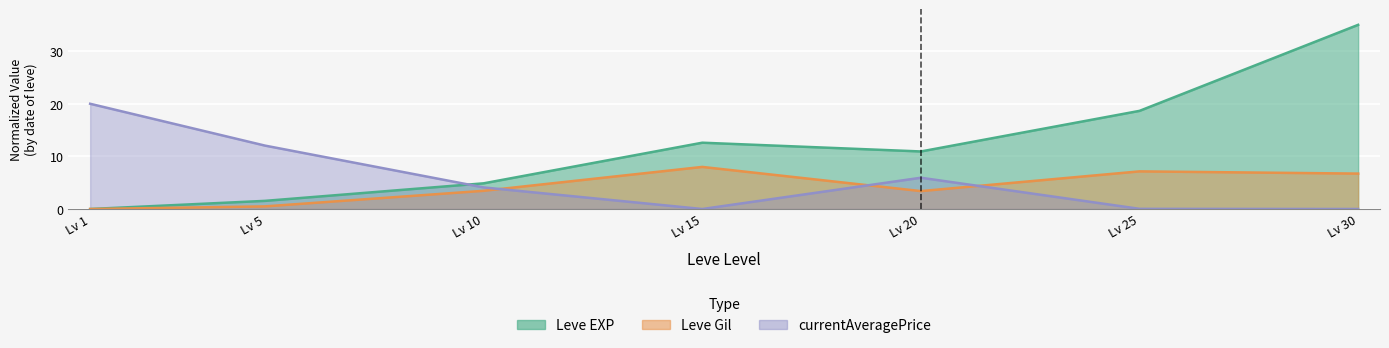

Does the chart display data point markers on the line(s)?

No